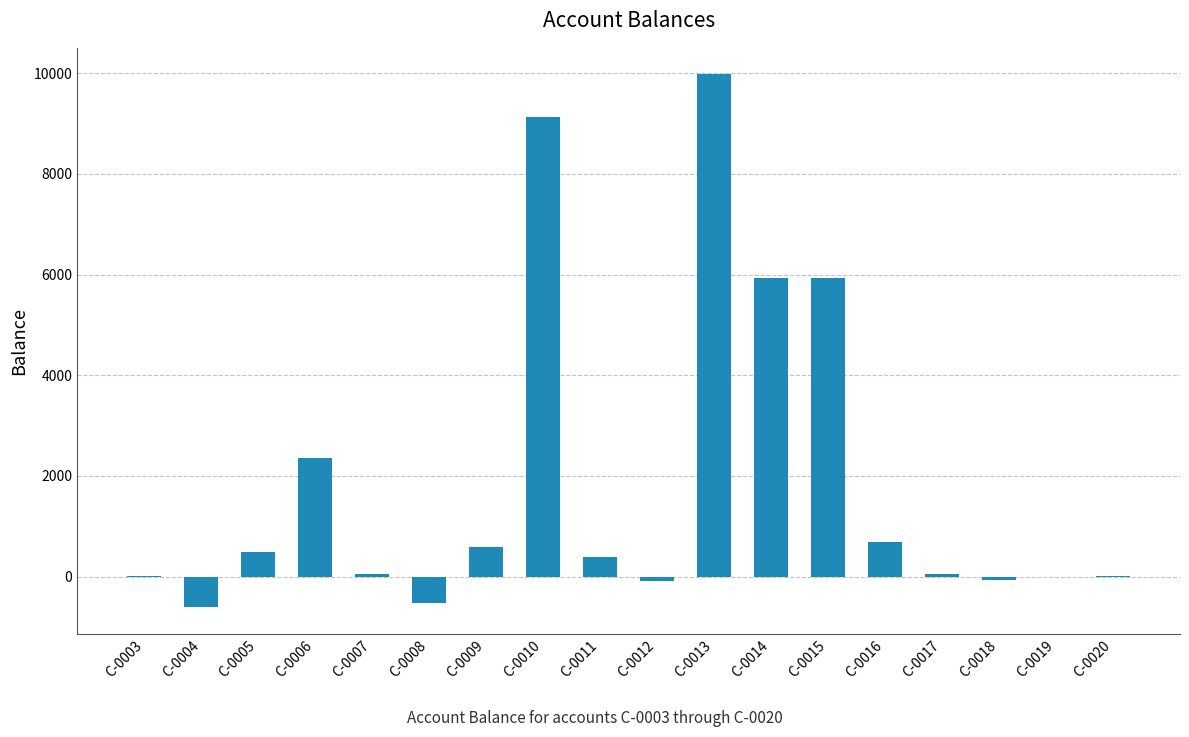

What is the change in value from C-0006 to C-0009?

-1764.1